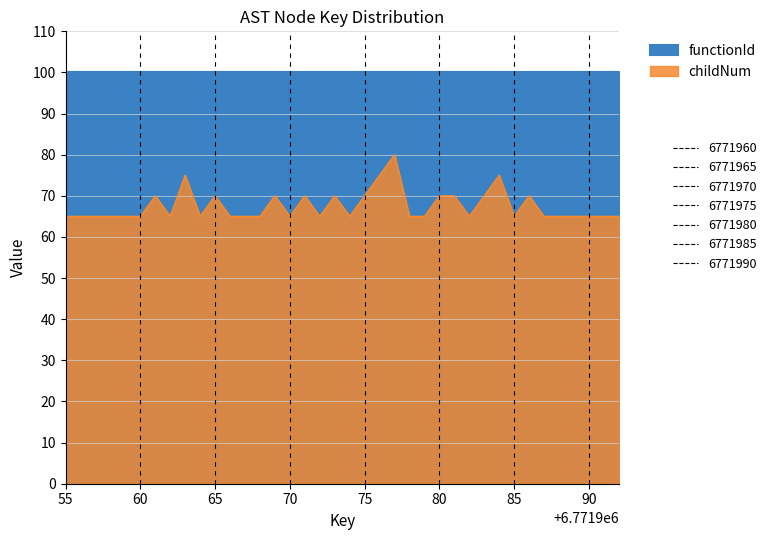

What is the sum of all values?

2565